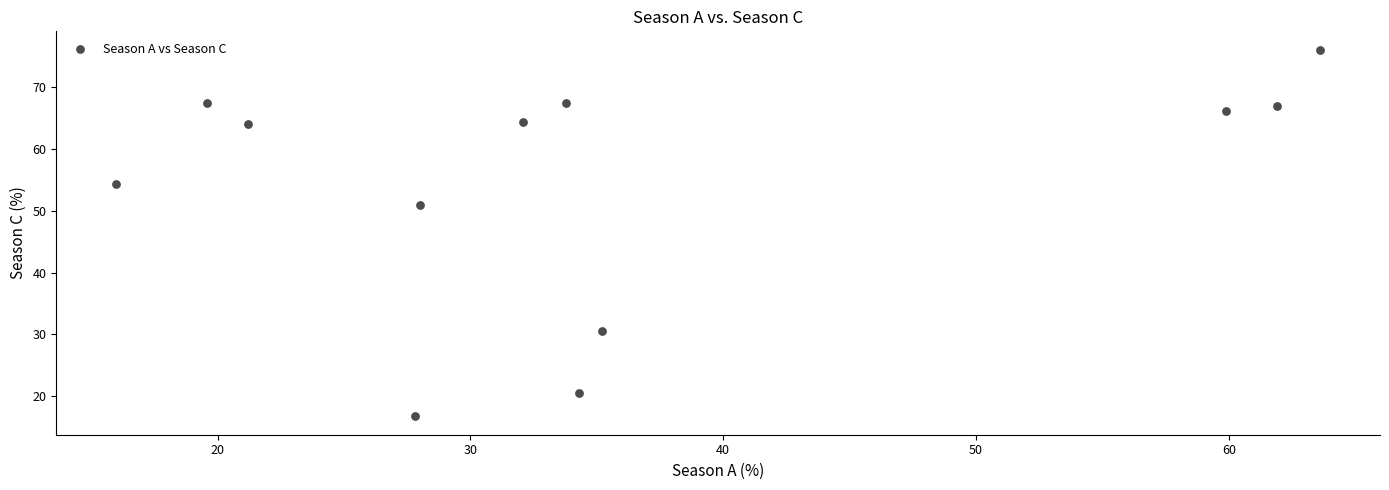

What Y value in the scatter plot is closest to 46?

50.9